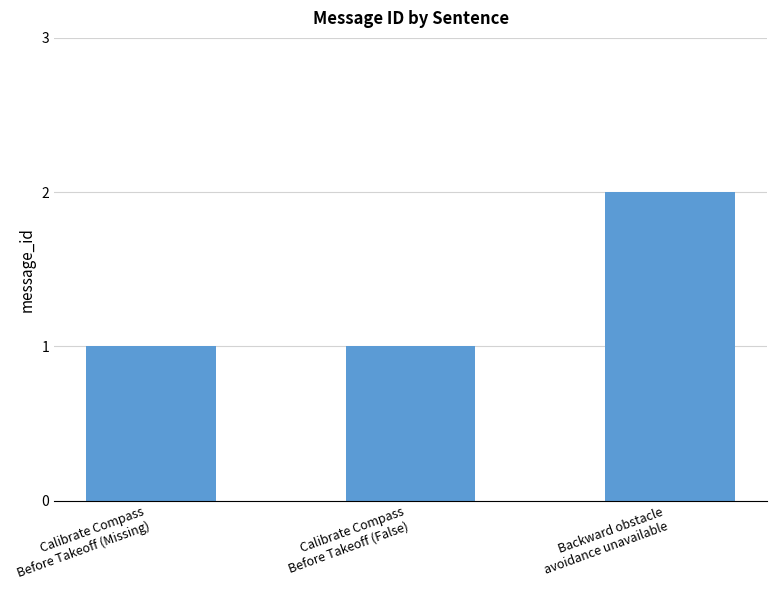

Reading left to right, transcribe all the data shown in this chart.

Calibrate Compass
Before Takeoff (Missing)=1	Calibrate Compass
Before Takeoff (False)=1	Backward obstacle
avoidance unavailable=2